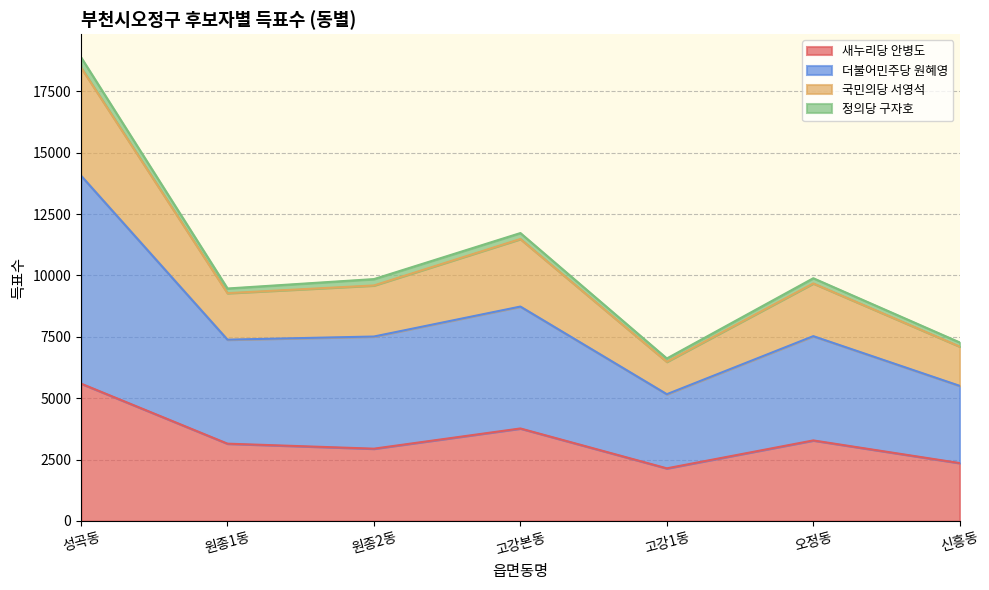

At which category is the sum across all series the highest?

성곡동